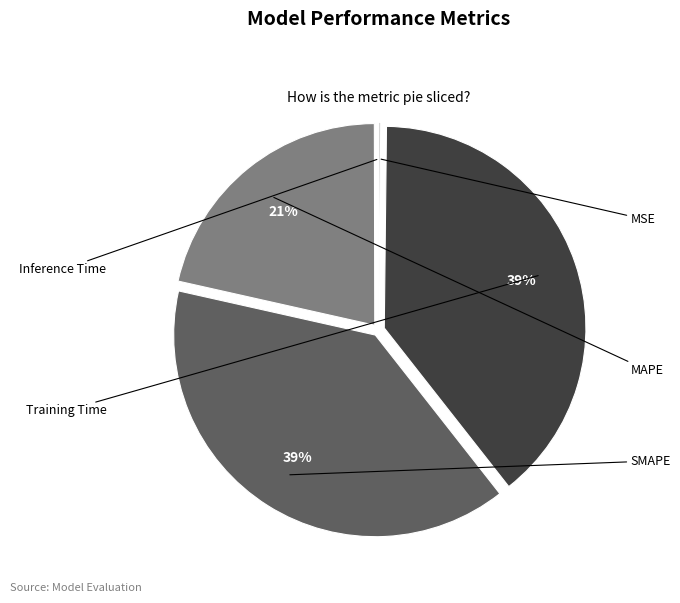

Is there any slice that represents more than half of the pie?

No